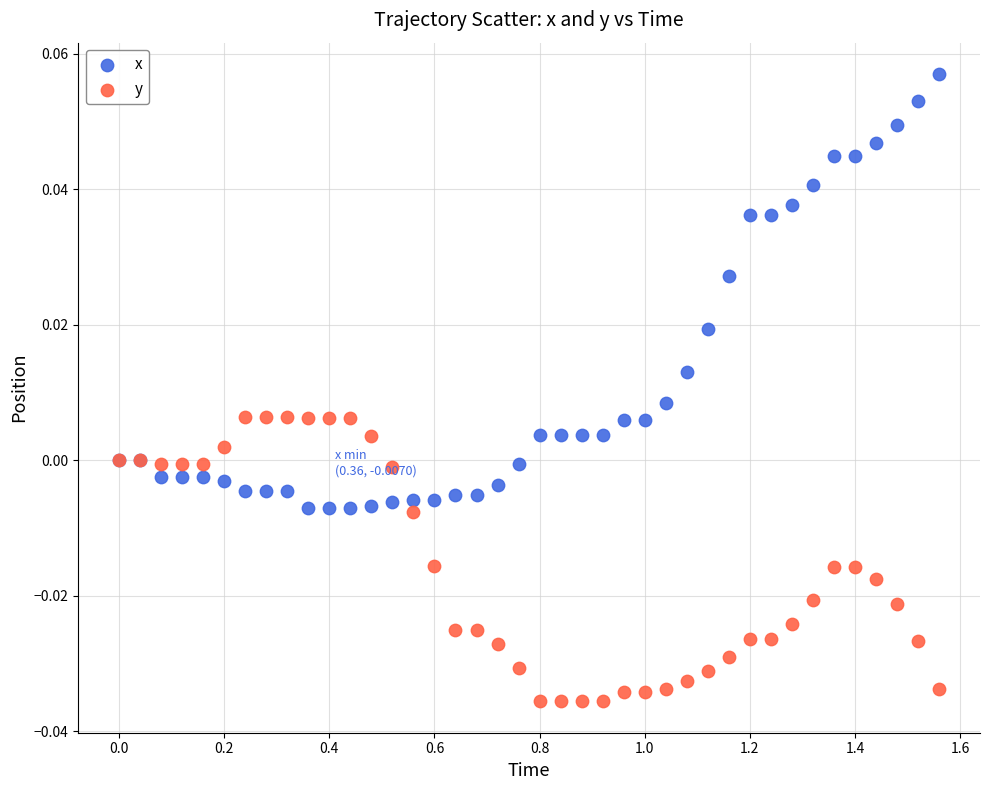

Which series contains the highest Y value?

x